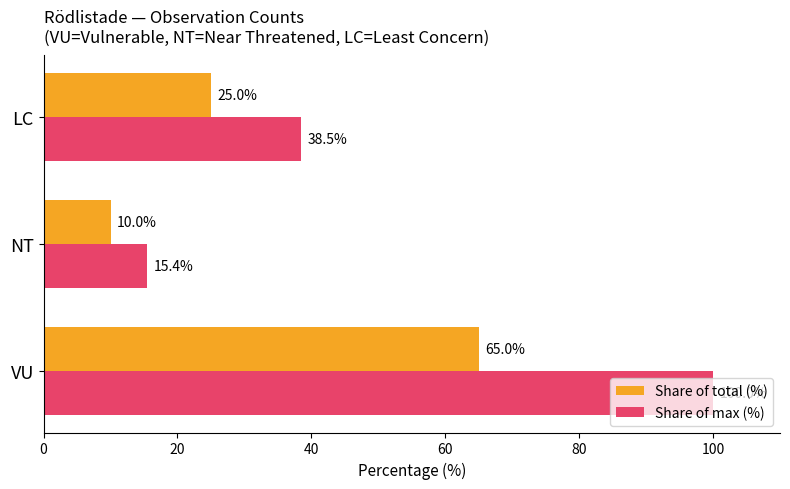

Which series has the largest total across all categories?

Share of max (%)